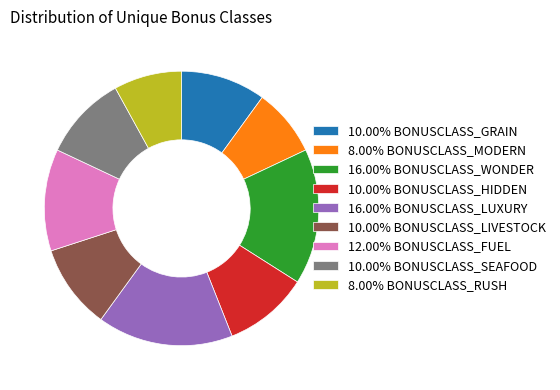

Is the sum of 10.00% BONUSCLASS_SEAFOOD and 16.00% BONUSCLASS_LUXURY greater than half?

No